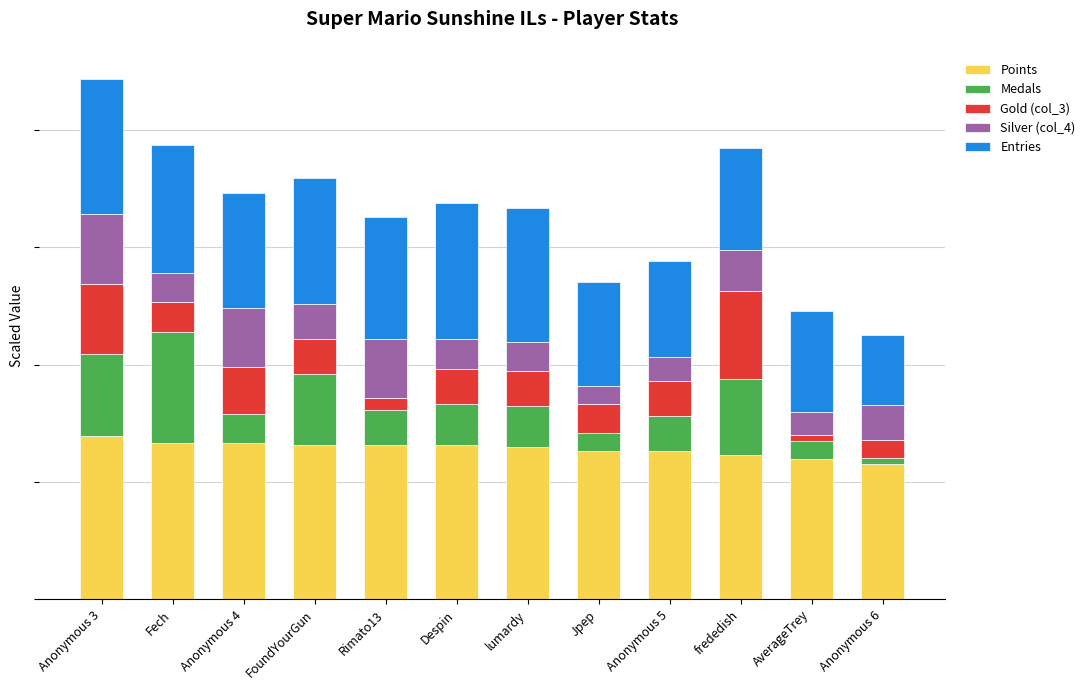

What are all the series names shown in the legend?

Points, Medals, Gold (col_3), Silver (col_4), Entries